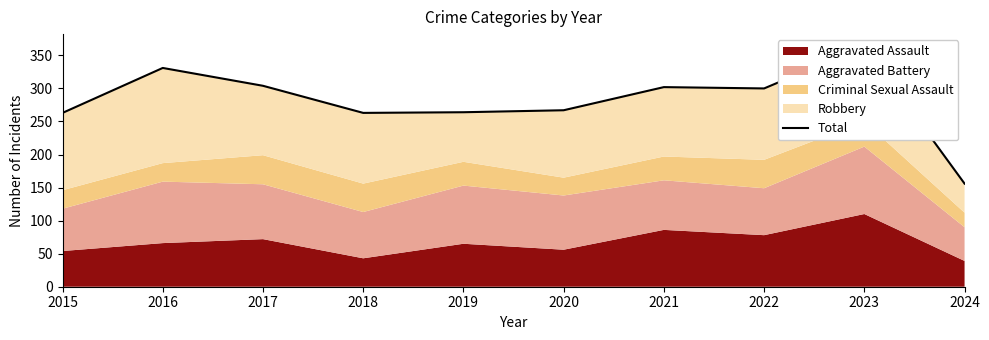

Where is the first local minimum?

2018